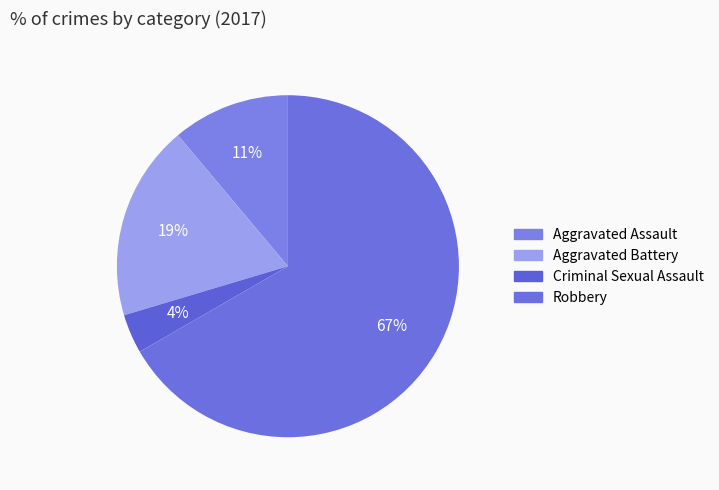

Rank the categories by value from highest to lowest.

Robbery, Aggravated Battery, Aggravated Assault, Criminal Sexual Assault